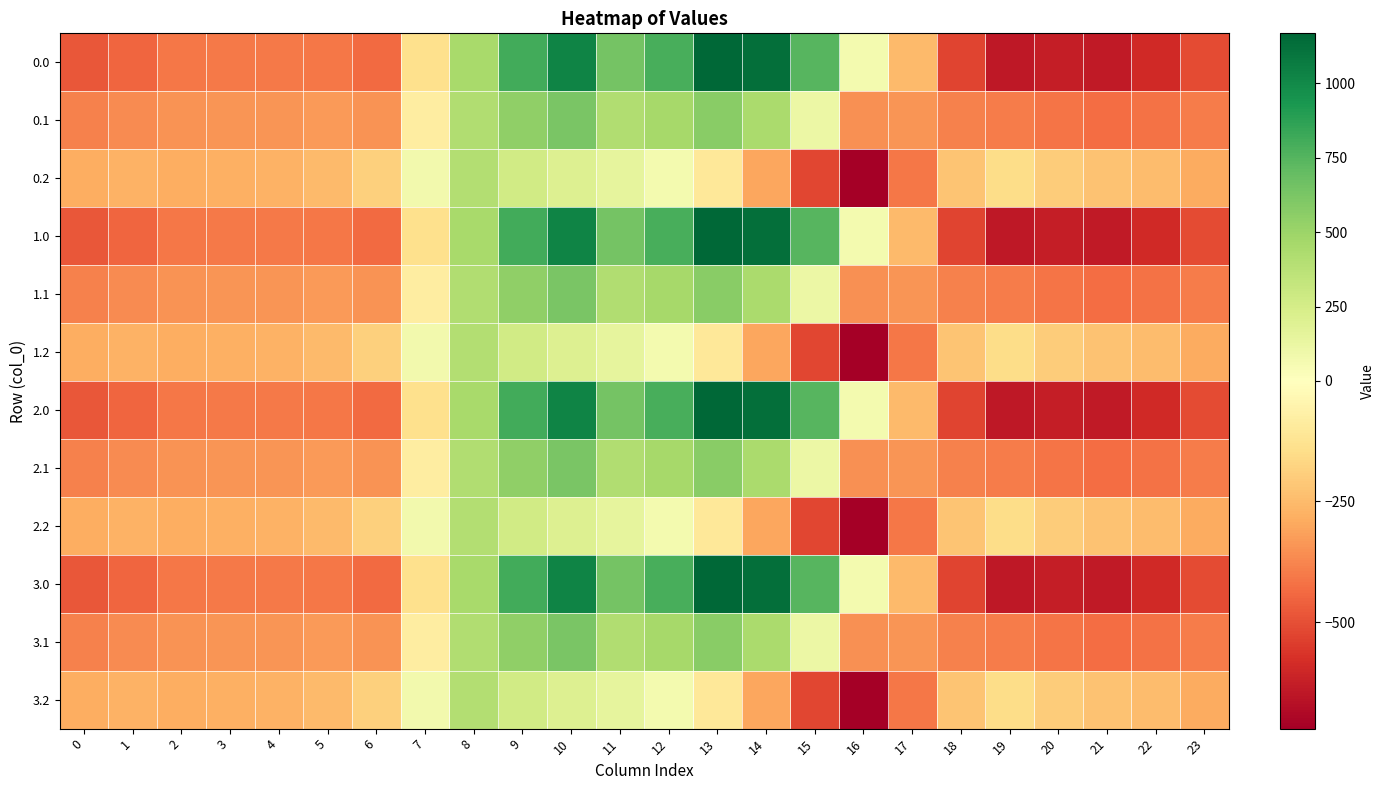

What is the total value across all series at 22?

-5038.4